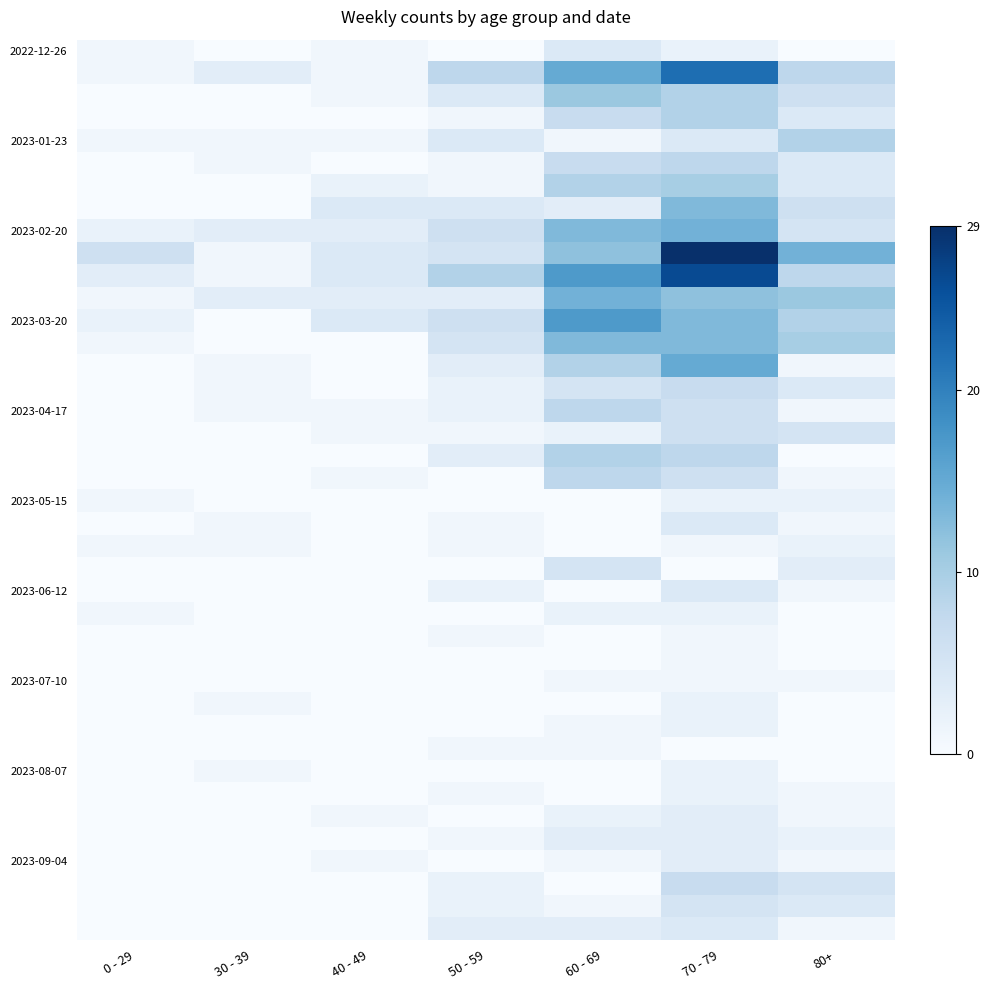

At how many categories does at least one series exceed 9?

3